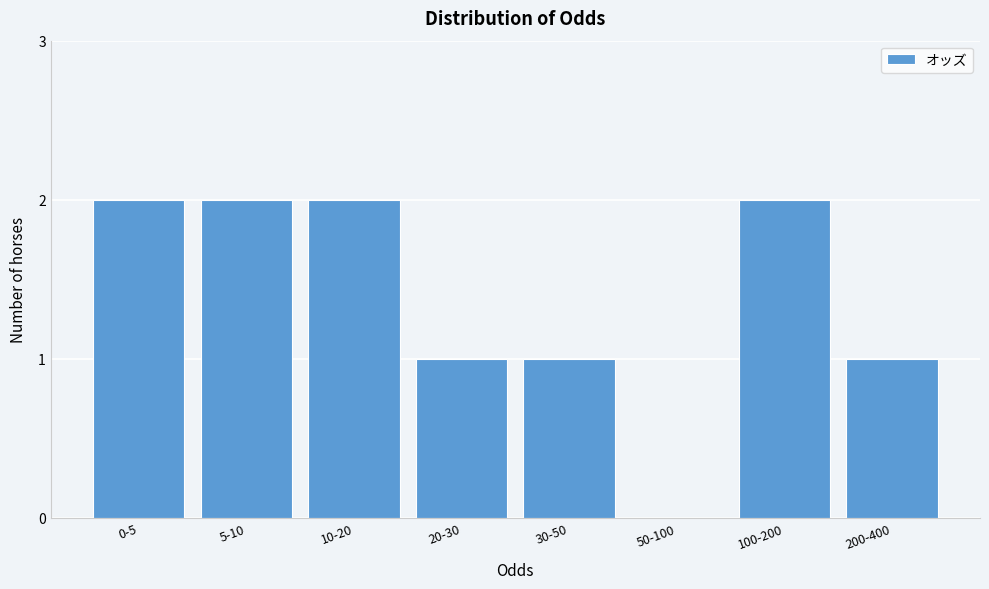

Reading left to right, extract all data points from this chart.

0-5=2	5-10=2	10-20=2	20-30=1	30-50=1	50-100=0	100-200=2	200-400=1